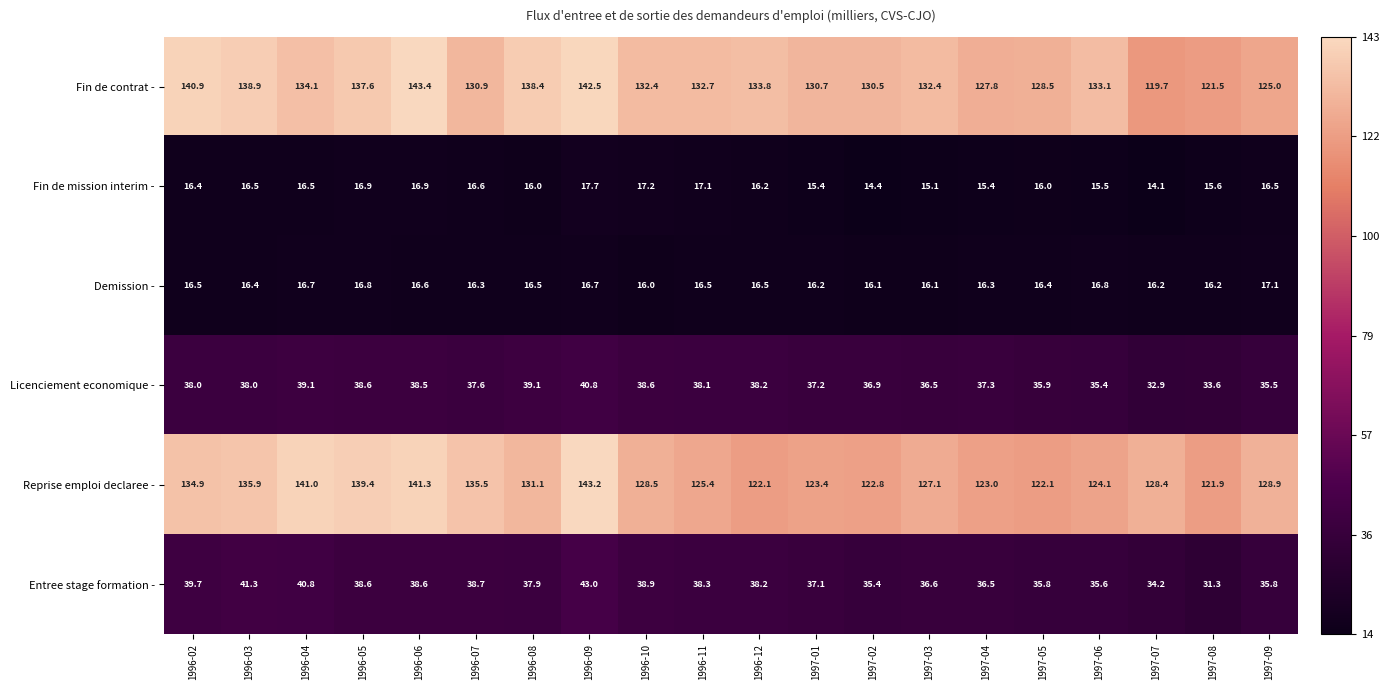

What is the approximate value of Entree stage formation - at 1996-04?

40.8